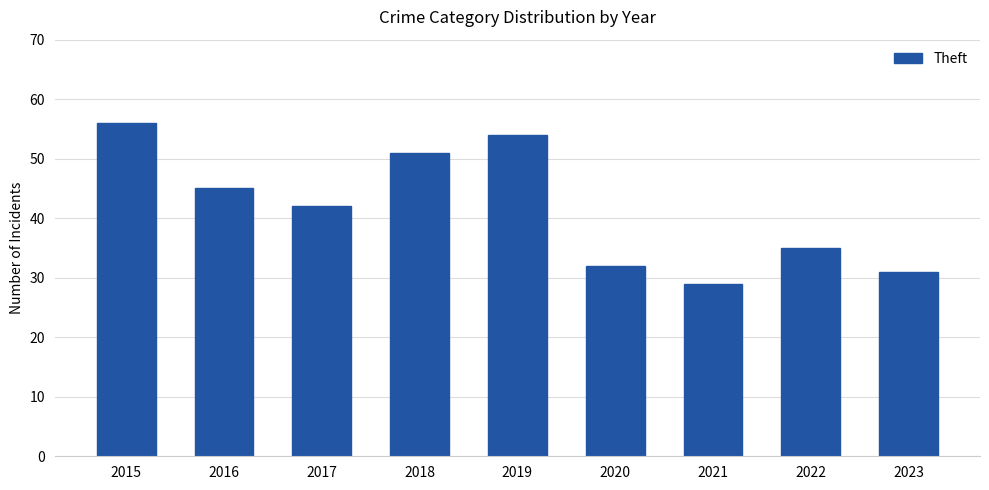

True or false: the data shows 42 at 2017.

True